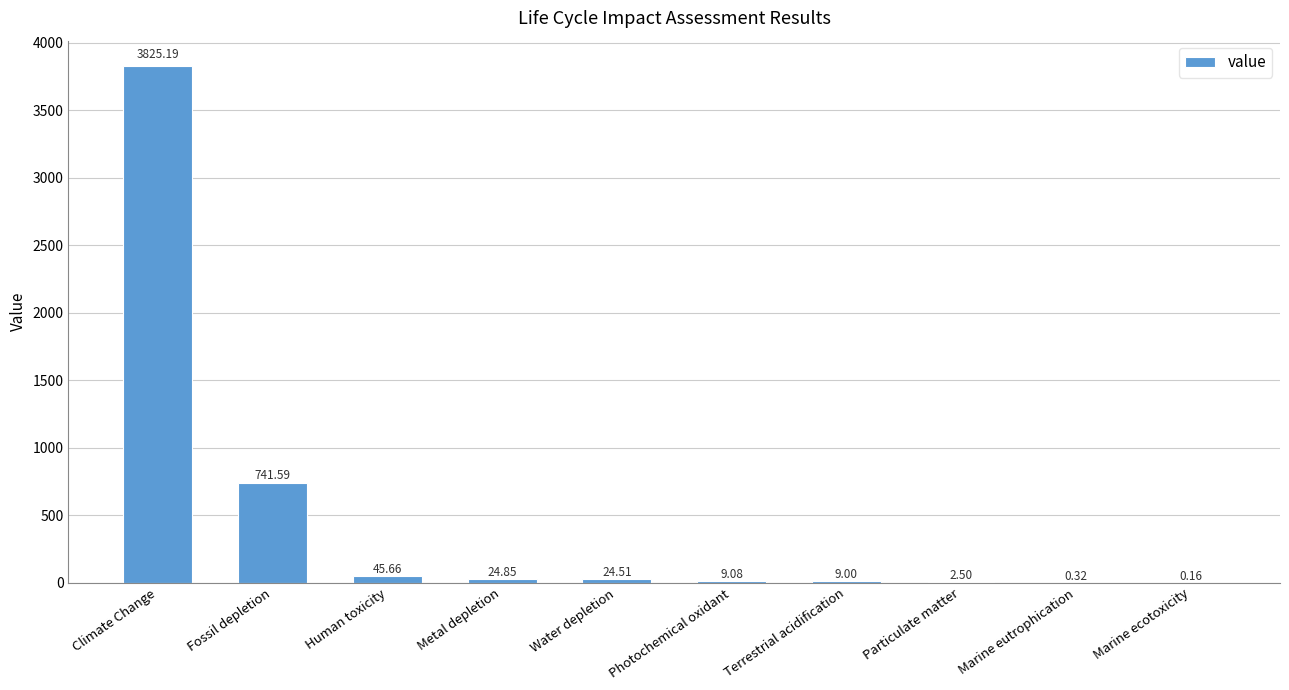

What is the sum of the values at Marine eutrophication and Fossil depletion?

741.9